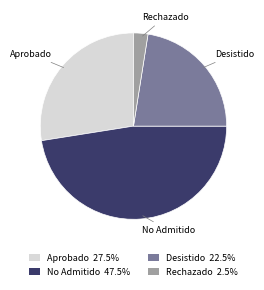

Does Aprobado 27.5% account for over 50% of the chart?

No